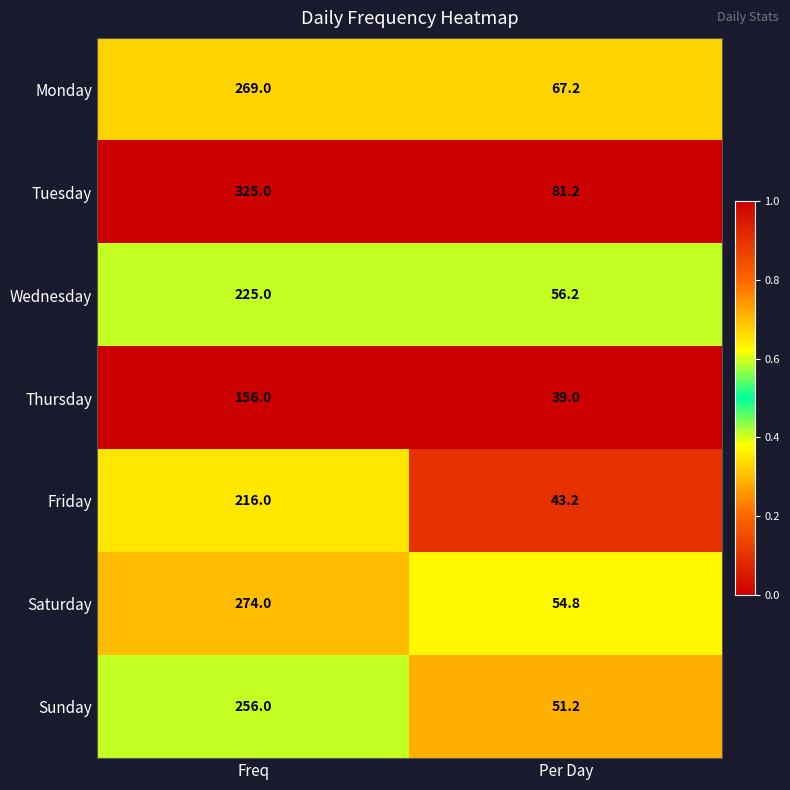

The Wednesday series shows 98.1 at Per Day. True or false?

False